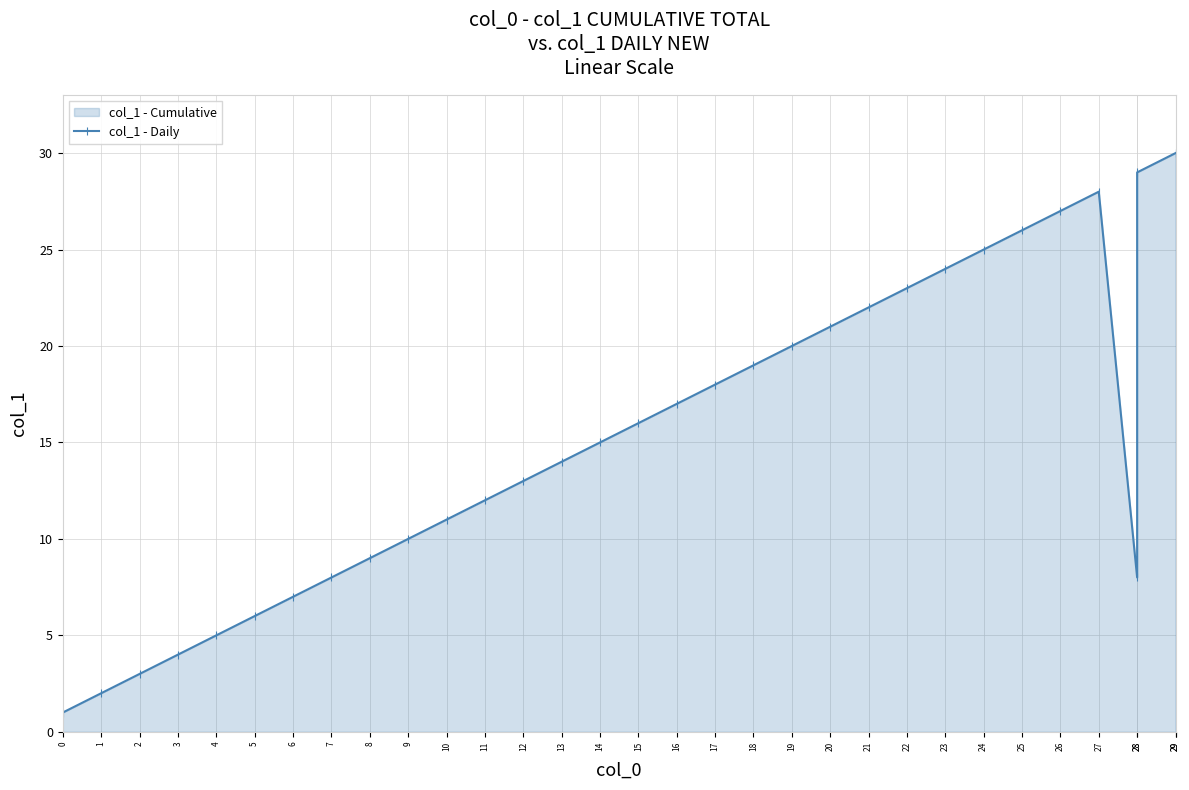

Which category has the highest value across all series?

29